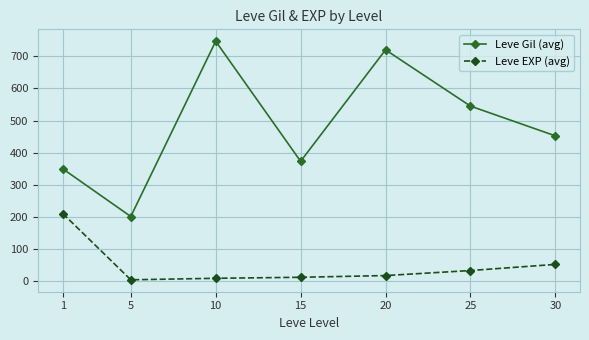

Does the chart have visible grid lines?

Yes